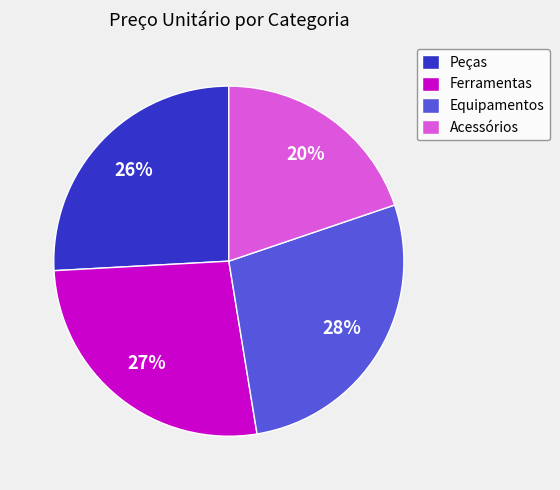

Is there any slice that represents more than half of the pie?

No